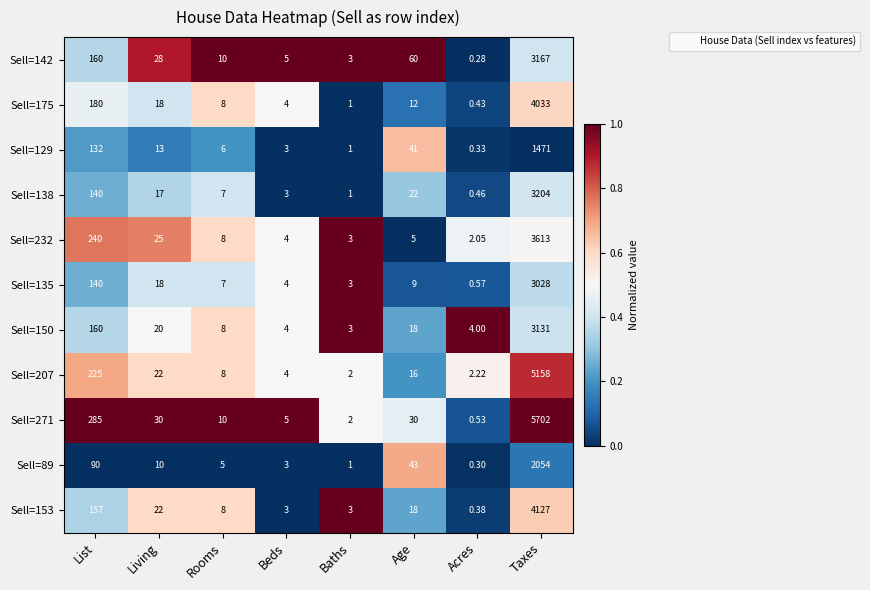

Which category has the lowest value in the Sell=271 series?

Acres